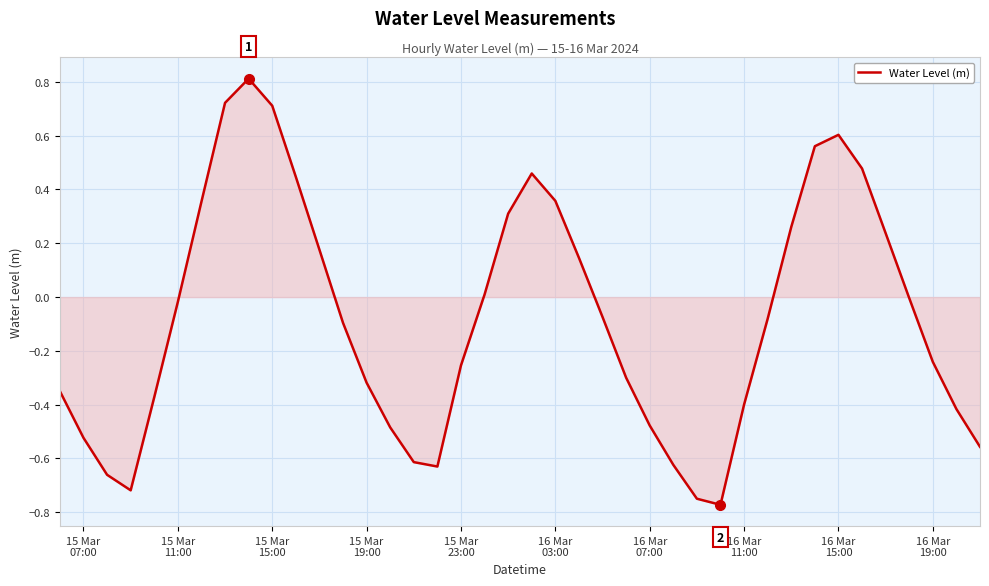

What is the greatest value displayed?

0.8